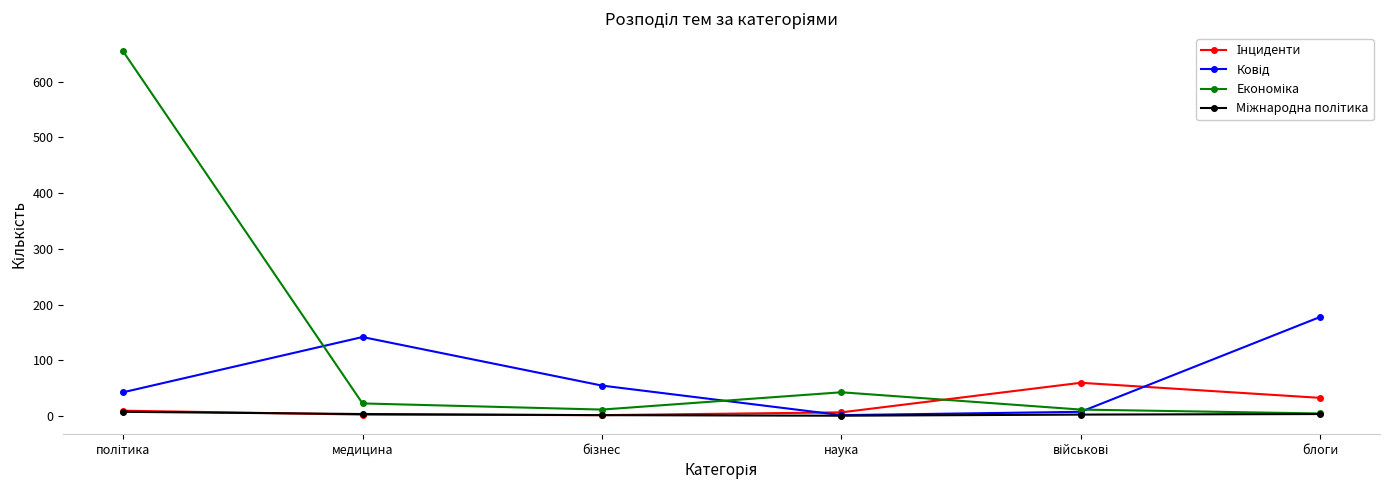

What is the spread (max minus min) of values at медицина?

139